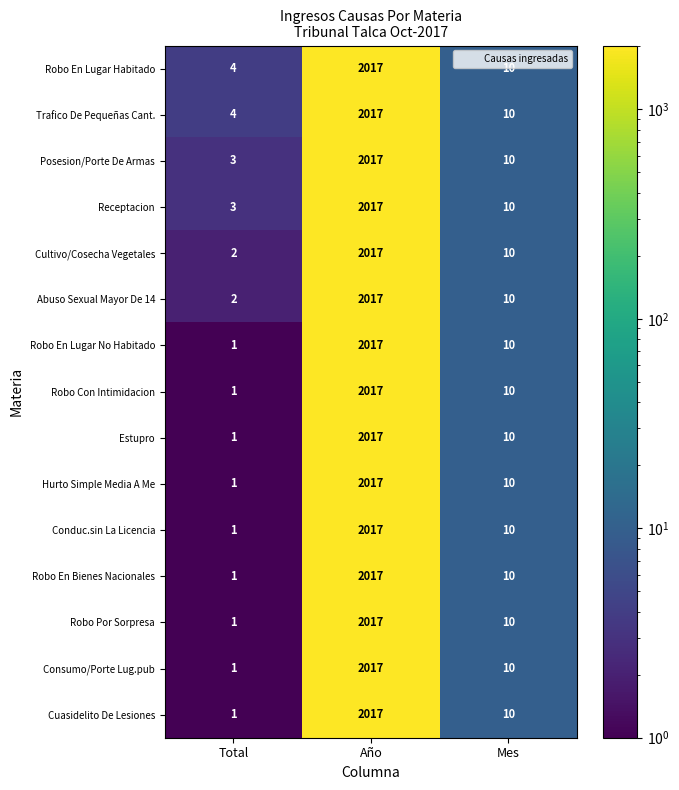

Is the value of Cuasidelito De Lesiones at Año greater than the value of Robo Con Intimidacion at Mes?

Yes